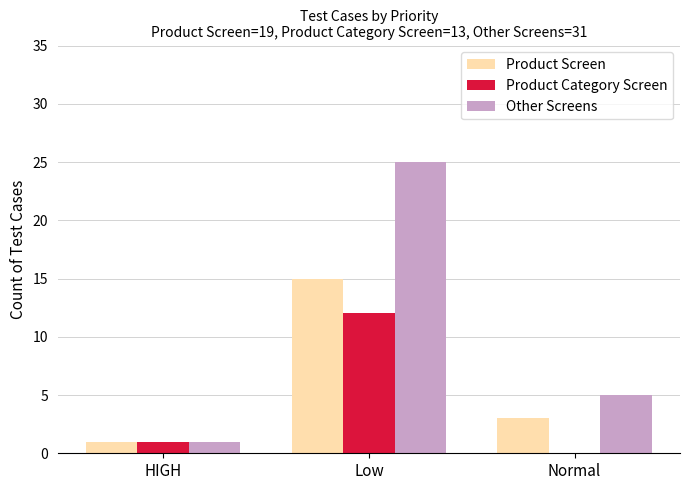

Which series has the widest spread of values?

Other Screens